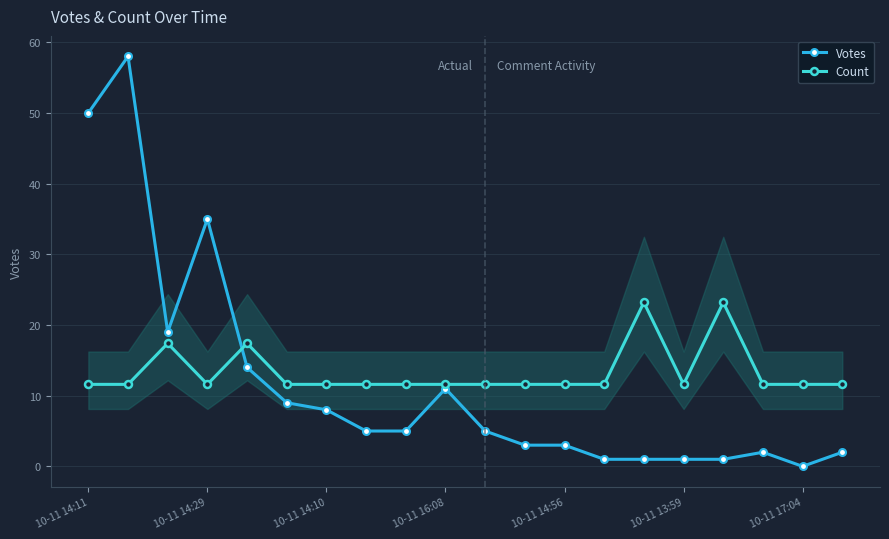

True or false: Votes has a value of 10.1 at 10-11 14:10.

False